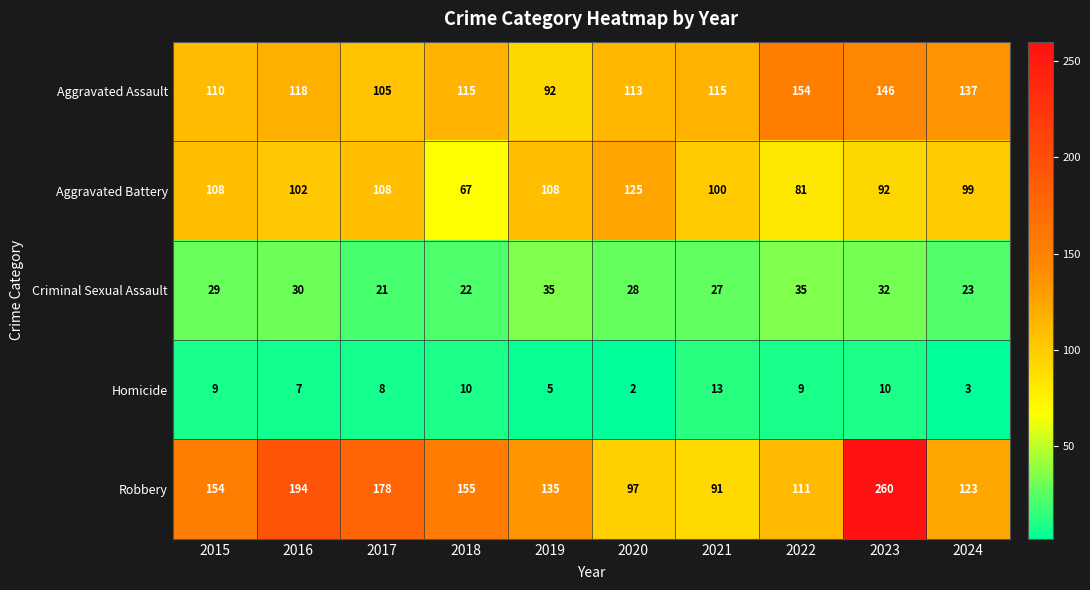

List the series in order of their peak value, highest first.

Robbery, Aggravated Assault, Aggravated Battery, Criminal Sexual Assault, Homicide